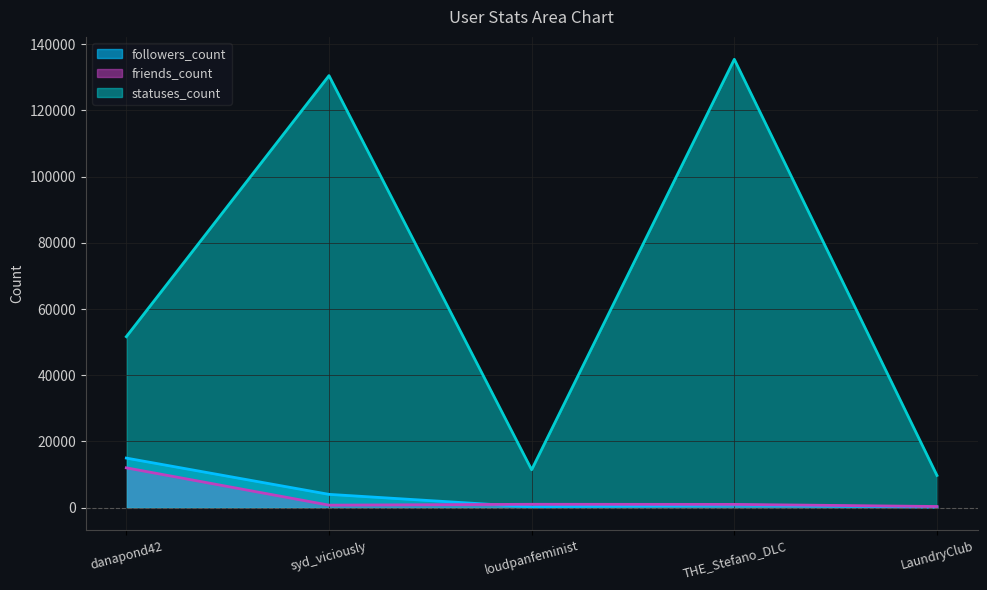

What is the difference between the followers_count values at danapond42 and loudpanfeminist?

14752